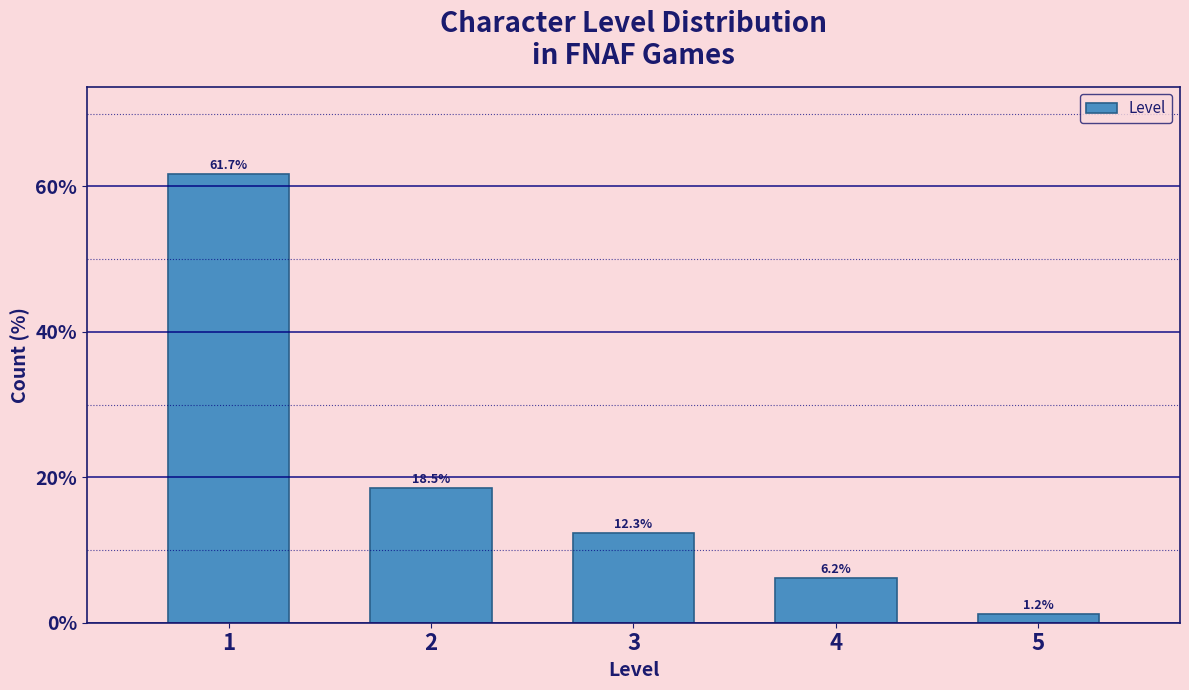

Reading right to left, what are all the values shown in this chart?

5=1.2	4=6.2	3=12.3	2=18.5	1=61.7